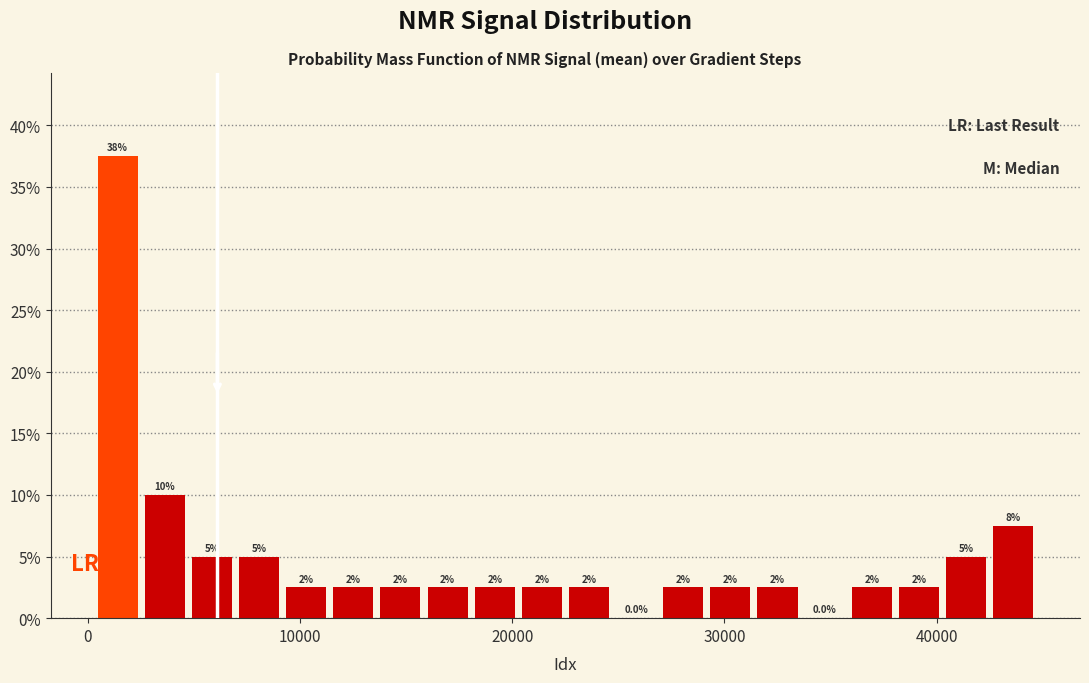

Read against the x-axis, roughly where is the centre of the tallest bar?

1000